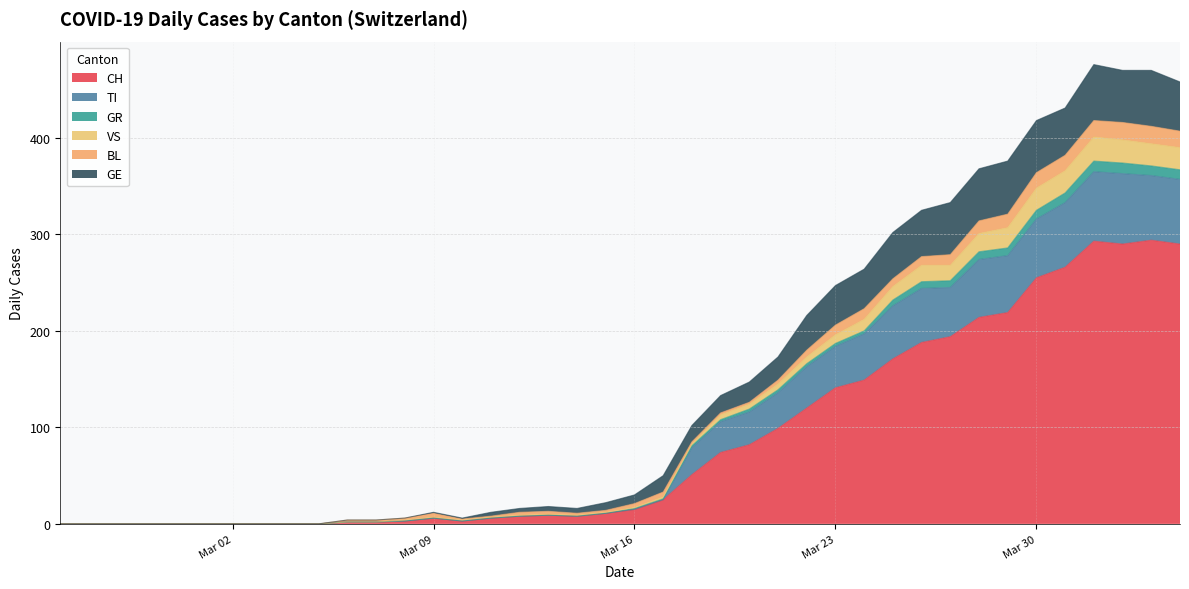

Count the number of categories in the chart.

40